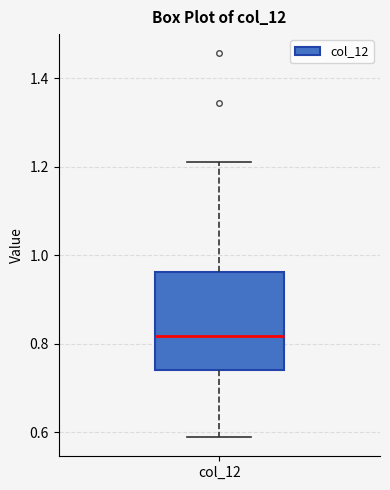

Read this box plot against the y-axis: the position of the median line, the range covered by the box, and the ends of both whiskers. The values are not printed on the chart, so give them approximately, as read against the axis.

median 0.82, box 0.74 to 0.96, whiskers 0.58 to 1.22